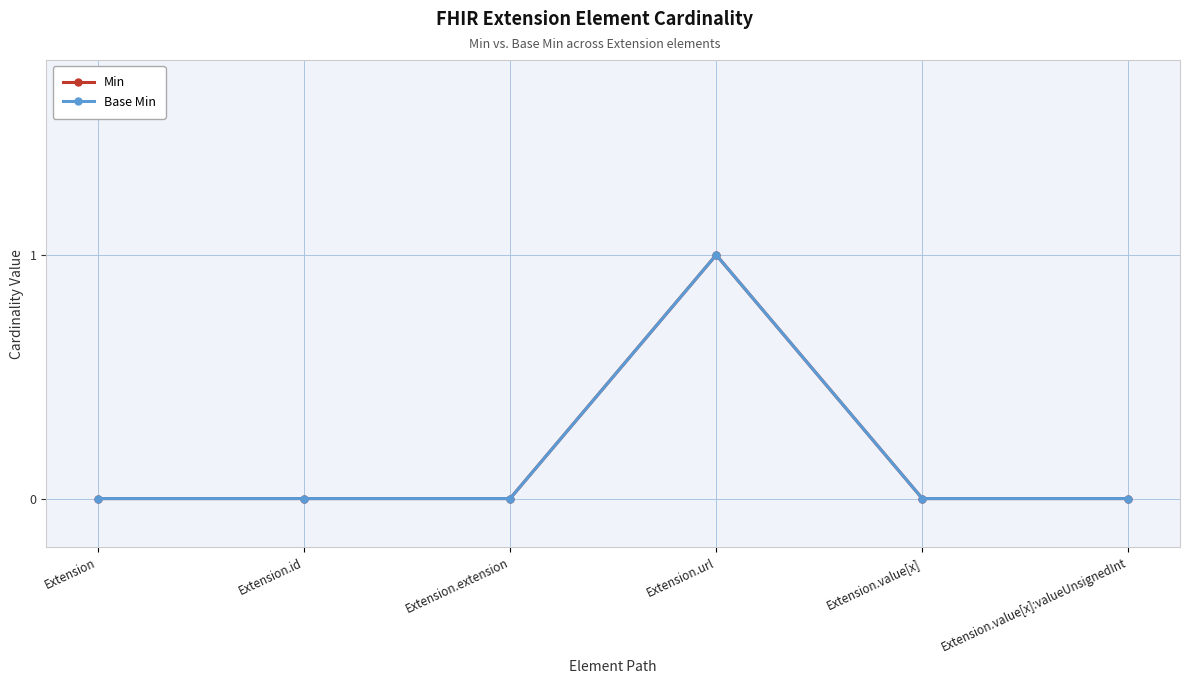

Which category has the highest value across all series?

Extension.url